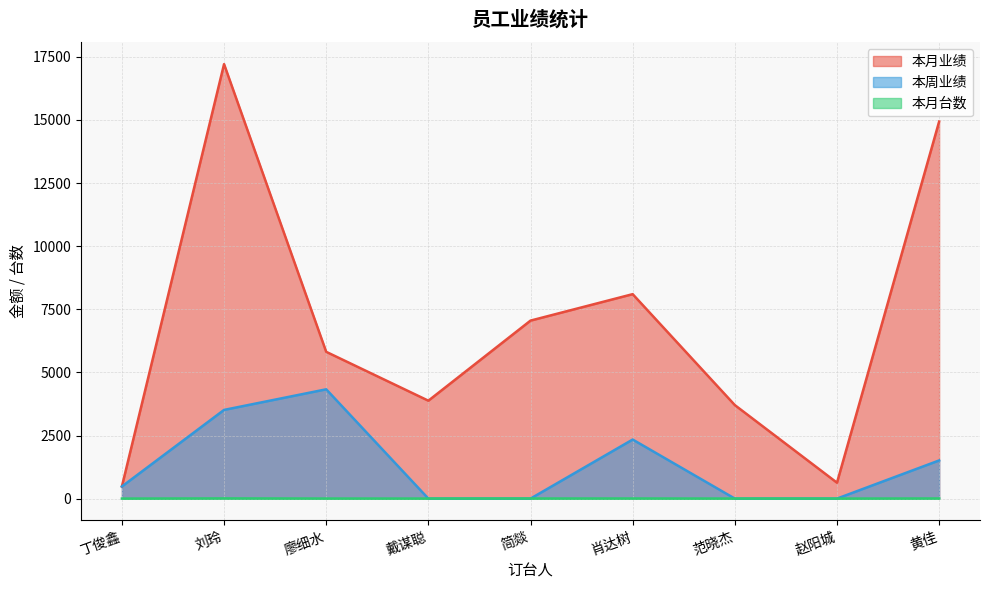

How many data points does each series have?

9